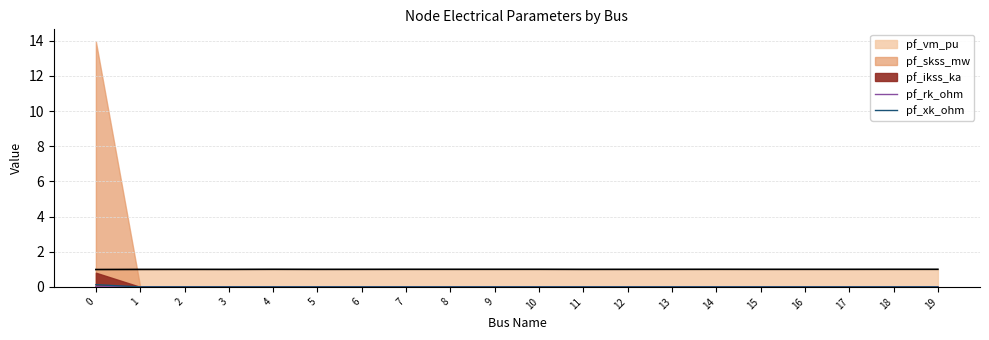

Count the pf_rk_ohm values in the range 0 to 1.

20